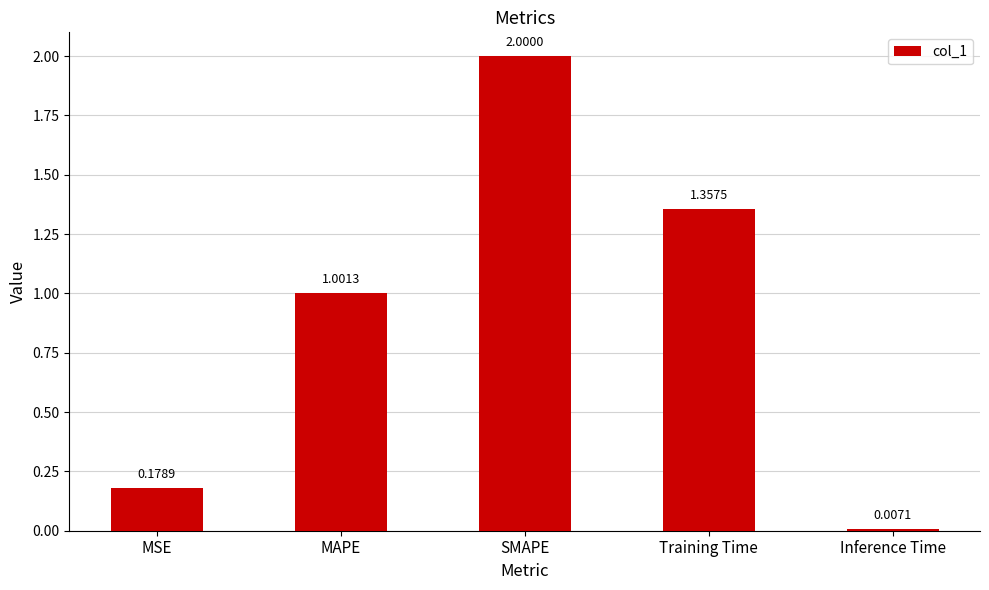

Which label corresponds to the smallest value in the chart?

Inference Time